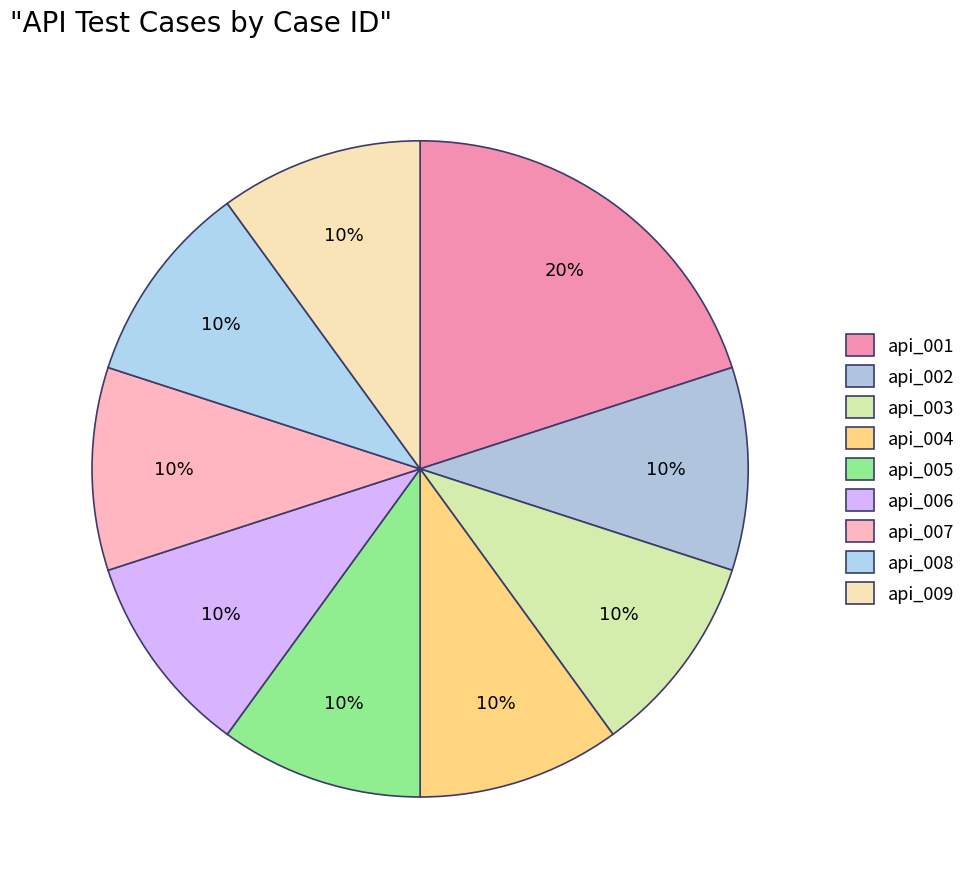

How many slices are in this pie chart?

9